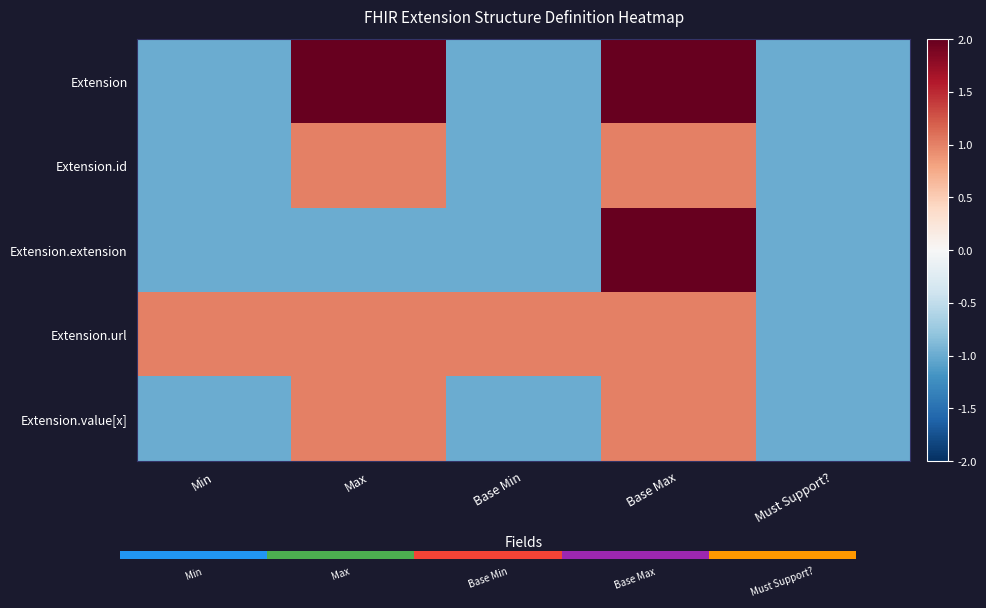

Reading left to right, list all the values displayed in this chart.

Extension: Min=-1	Max=6	Base Min=-1	Base Max=6	Must Support?=-1
Extension.id: Min=-1	Max=1	Base Min=-1	Base Max=1	Must Support?=-1
Extension.extension: Min=-1	Max=-1	Base Min=-1	Base Max=6	Must Support?=-1
Extension.url: Min=1	Max=1	Base Min=1	Base Max=1	Must Support?=-1
Extension.value[x]: Min=-1	Max=1	Base Min=-1	Base Max=1	Must Support?=-1